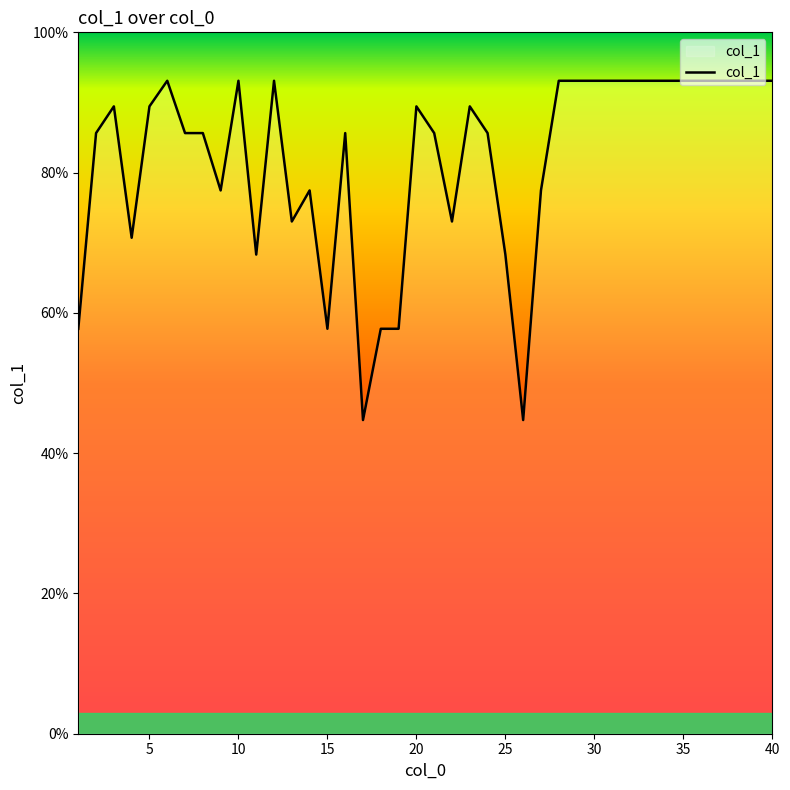

What is the difference between the maximum and minimum values?

48.4